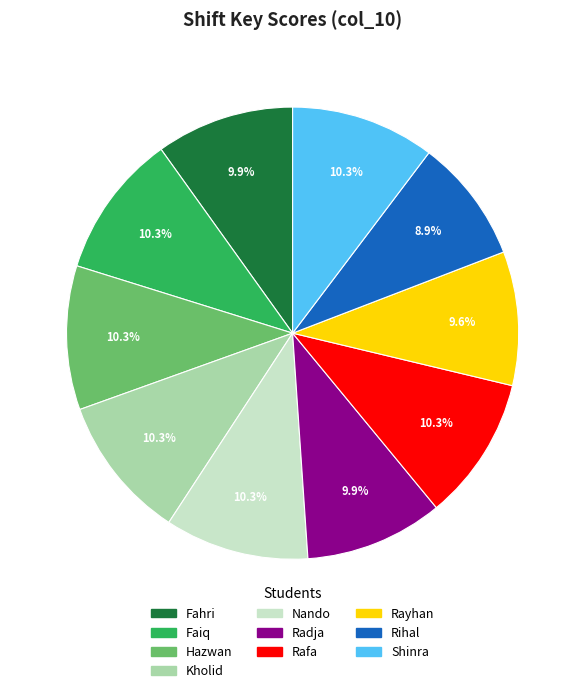

Count the number of slices in the pie.

10